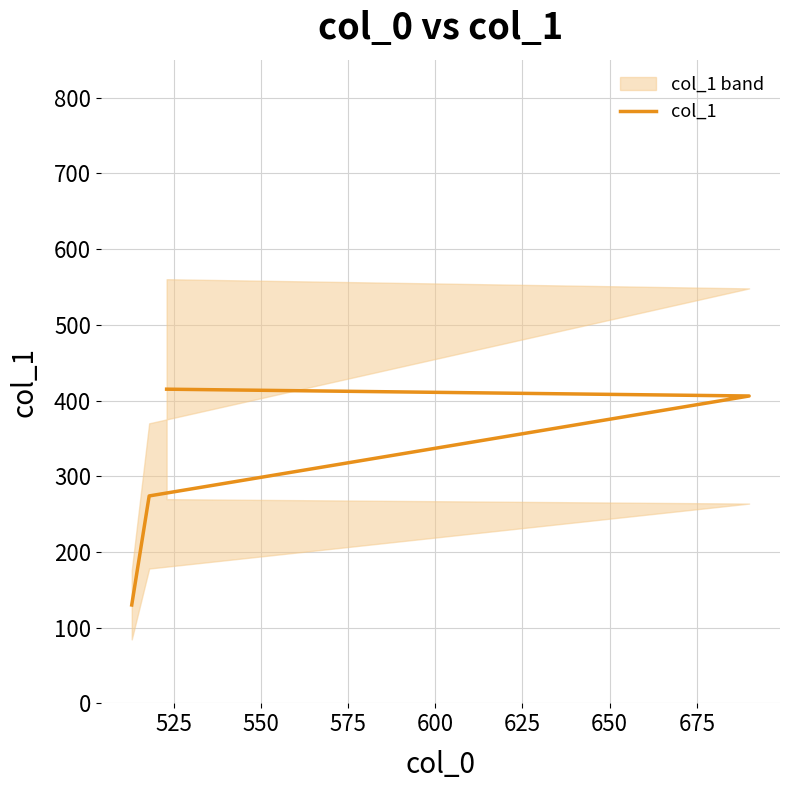

What is the greatest value displayed?

415